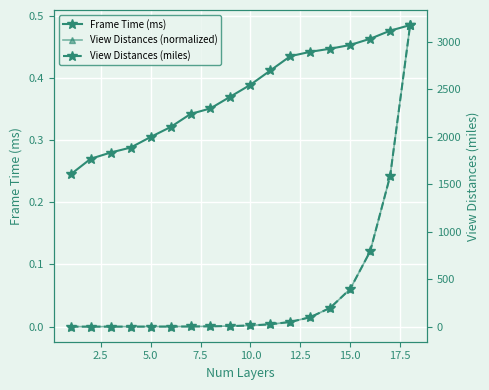

The value of View Distances (normalized) at 5.0 is 0.0. True or false?

False